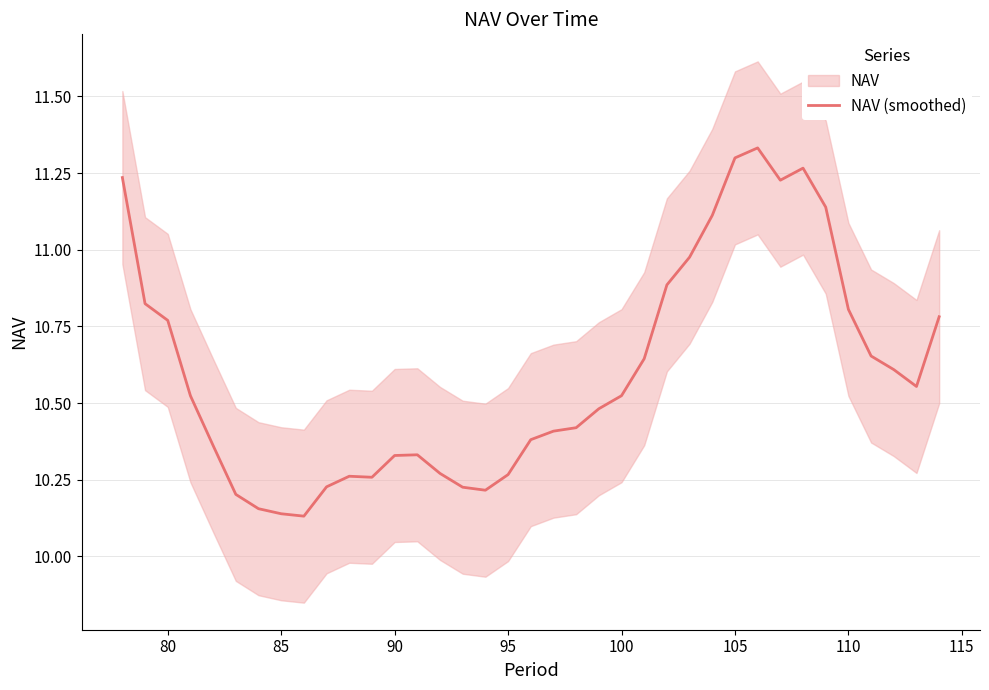

What is the difference between the second highest and minimum values?

1.2